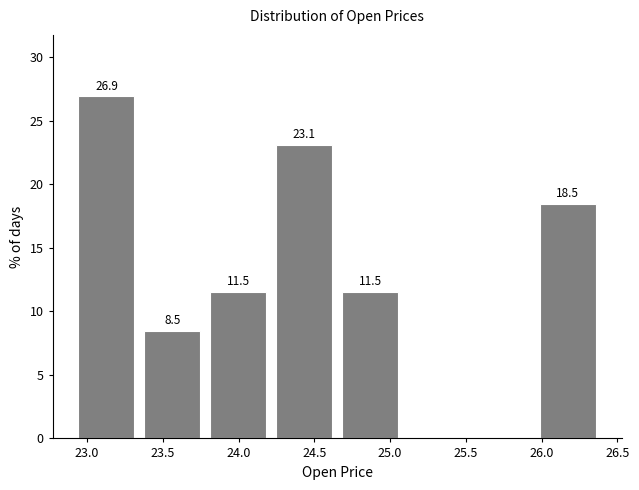

Over which range of the x-axis is the bar tallest?

22.910 to 23.345